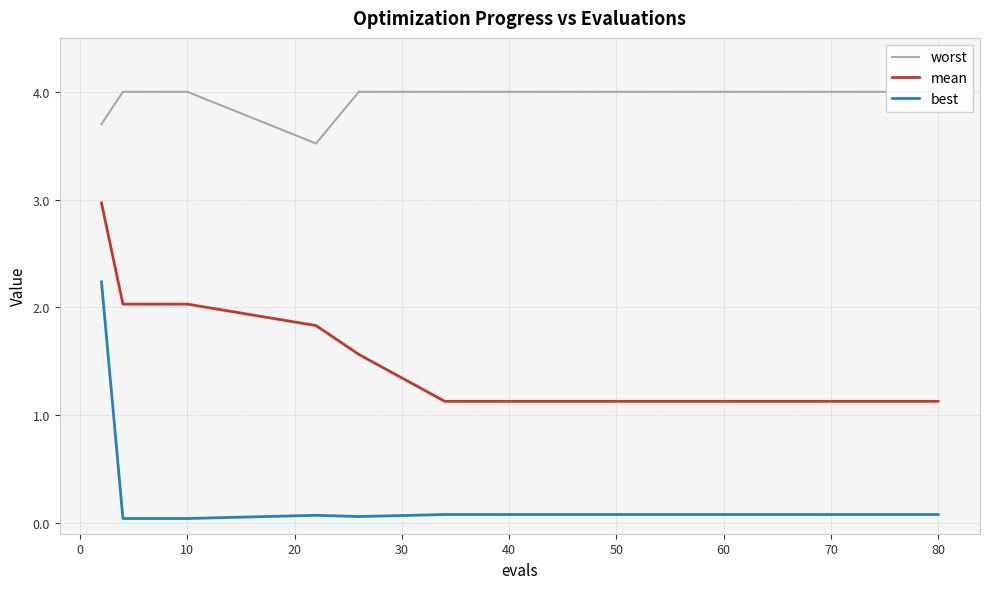

True or false: best has a value of 0.0 at 10.

True